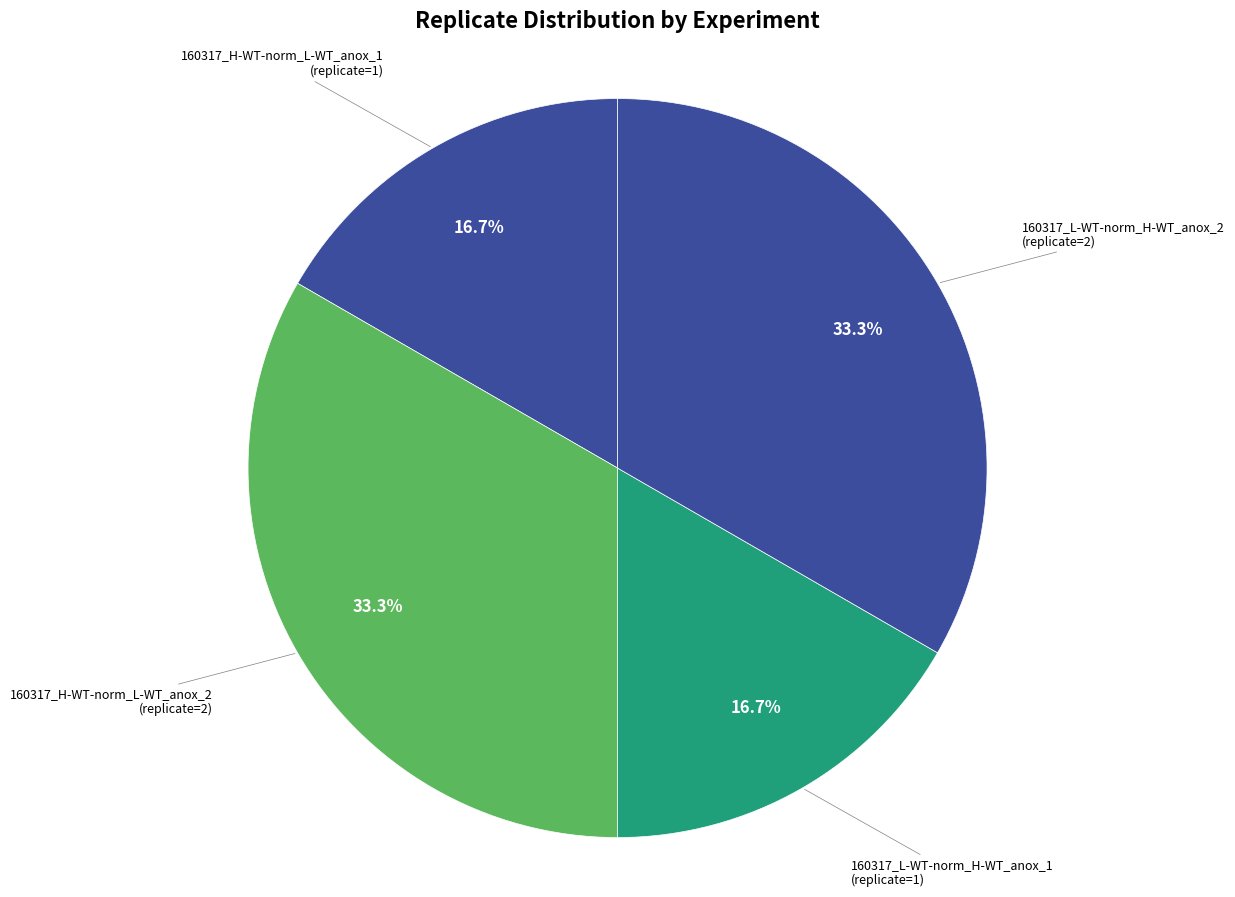

How many slices are in this pie chart?

4